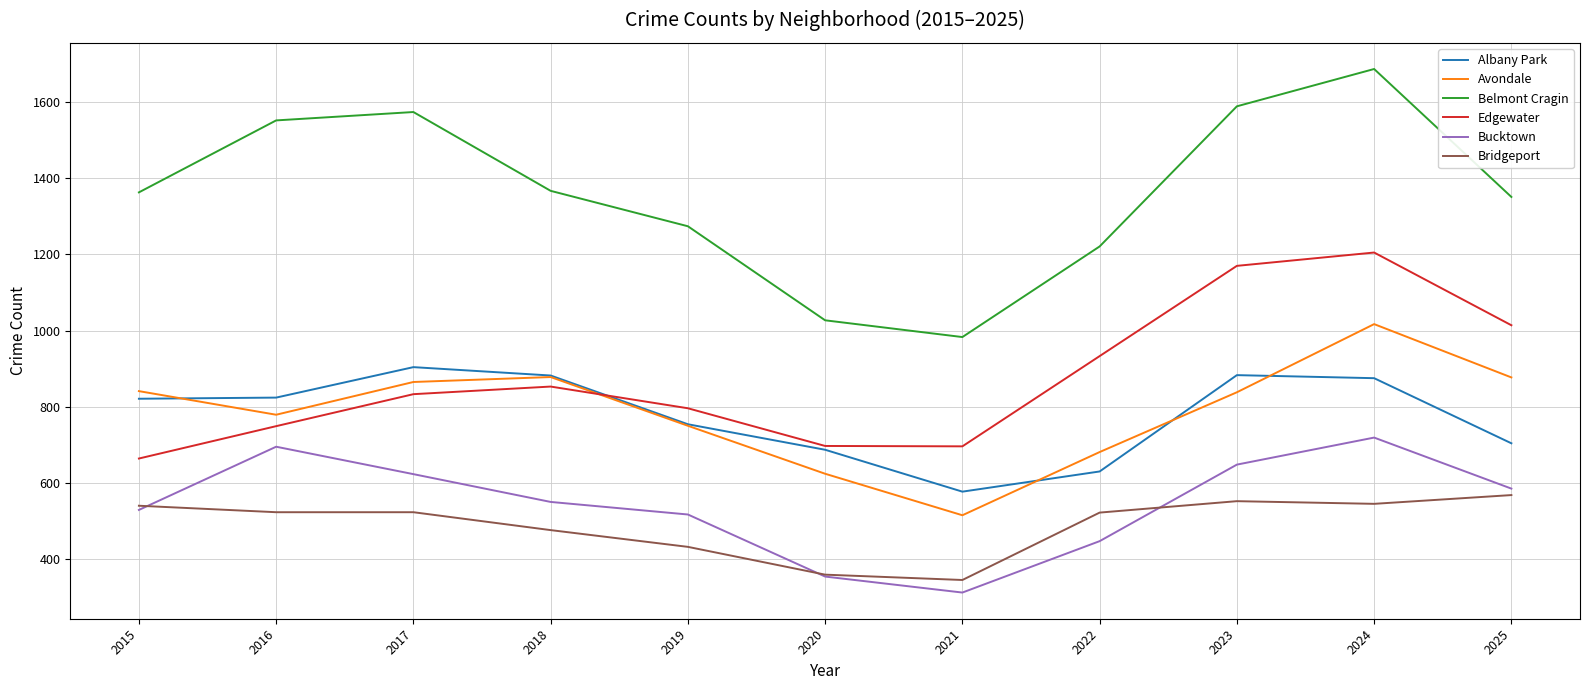

Between 2015 and 2025, which series saw the biggest shift?

Edgewater